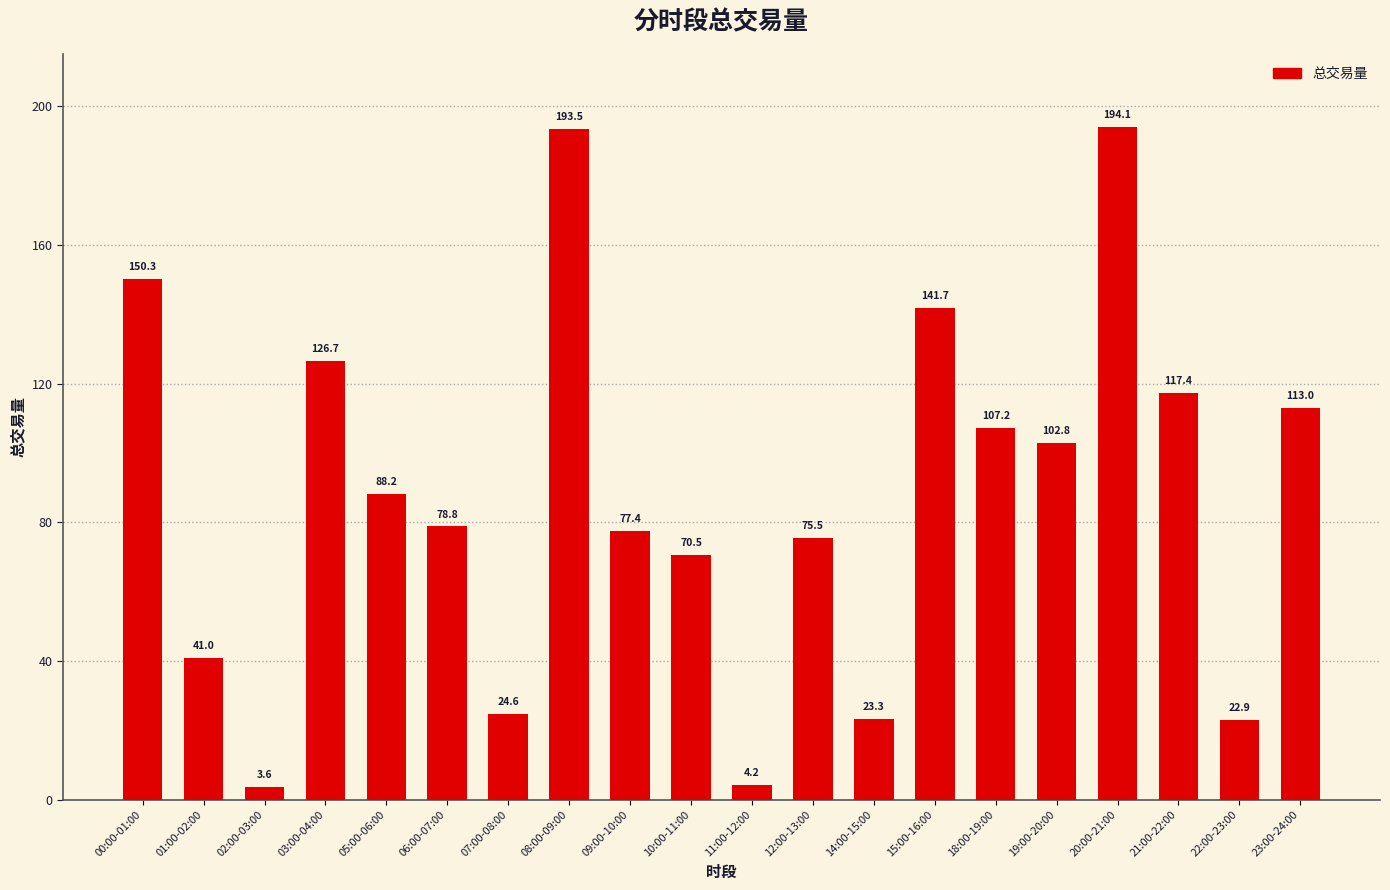

What is the average value?

87.8